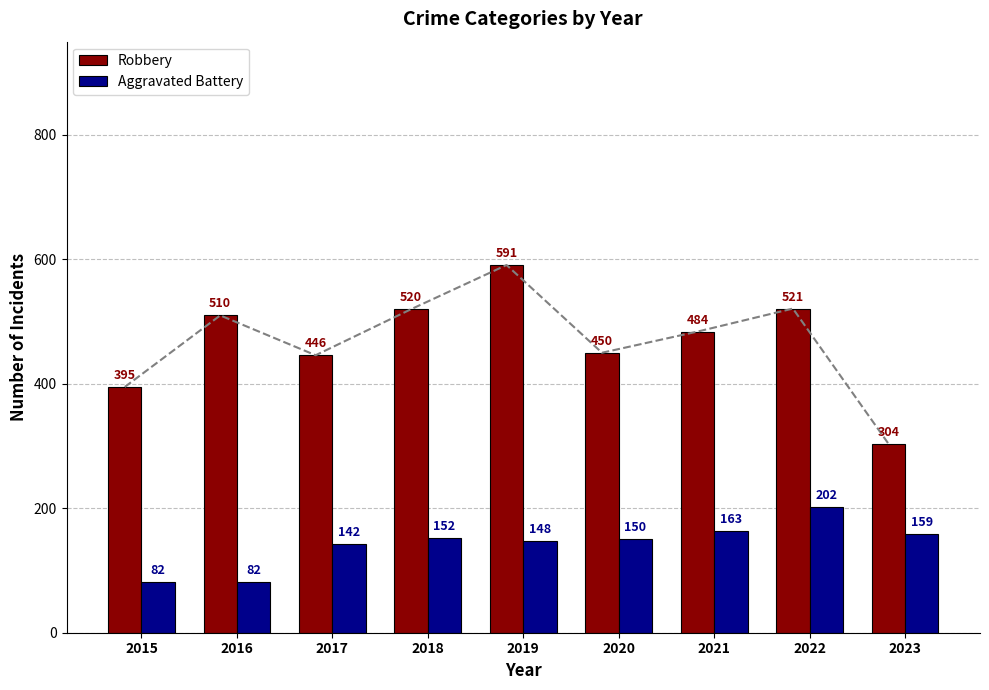

What is the difference between the Aggravated Battery values at 2016 and 2019?

66